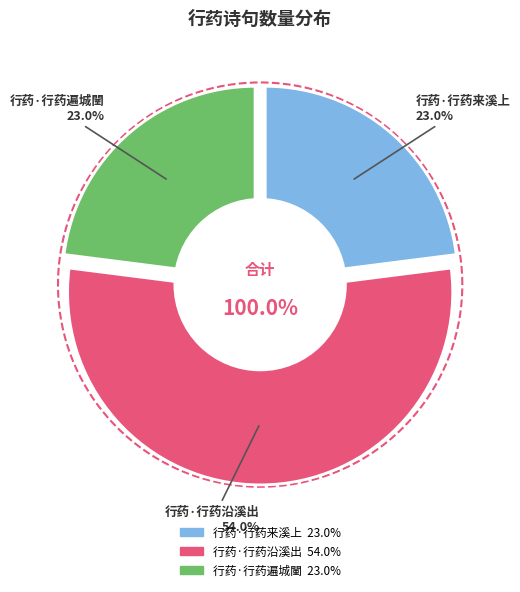

What is the smallest slice in the pie chart?

行药·行药遍城闉